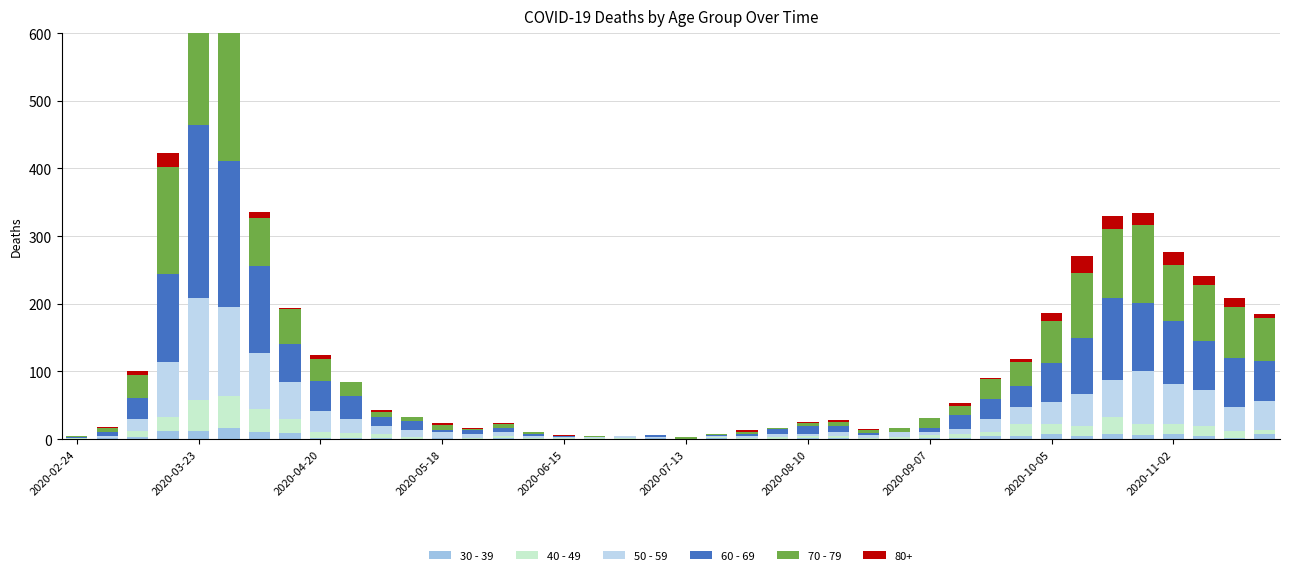

Which series changed the most between 23 and 31?

70 - 79